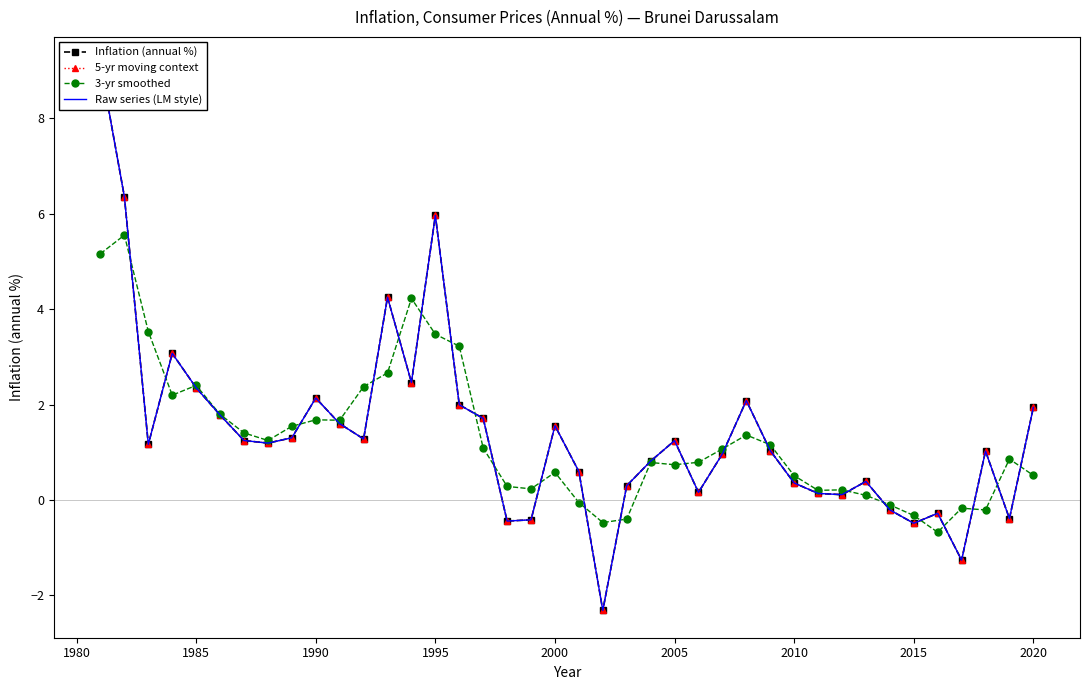

Which series has the largest range (max minus min)?

Inflation (annual %)